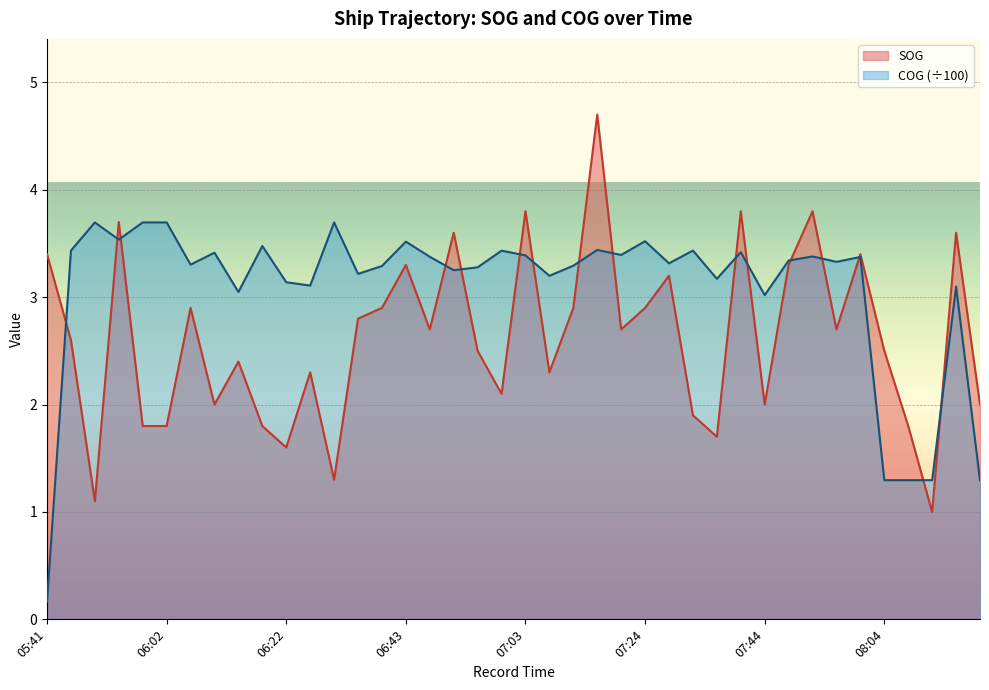

At which label does COG reach its minimum?

05:41